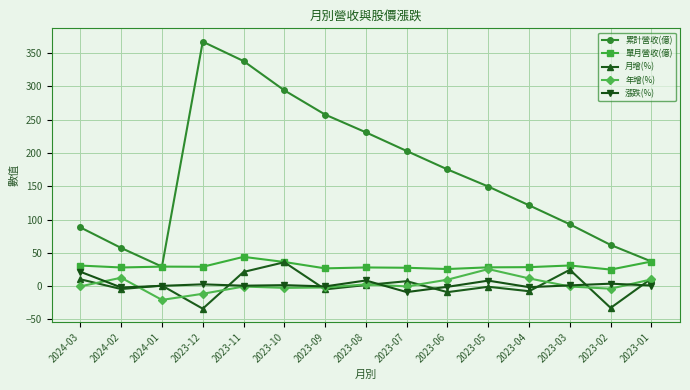

What is the difference between the 單月營收(億) values at 2024-02 and 2023-12?

1.1